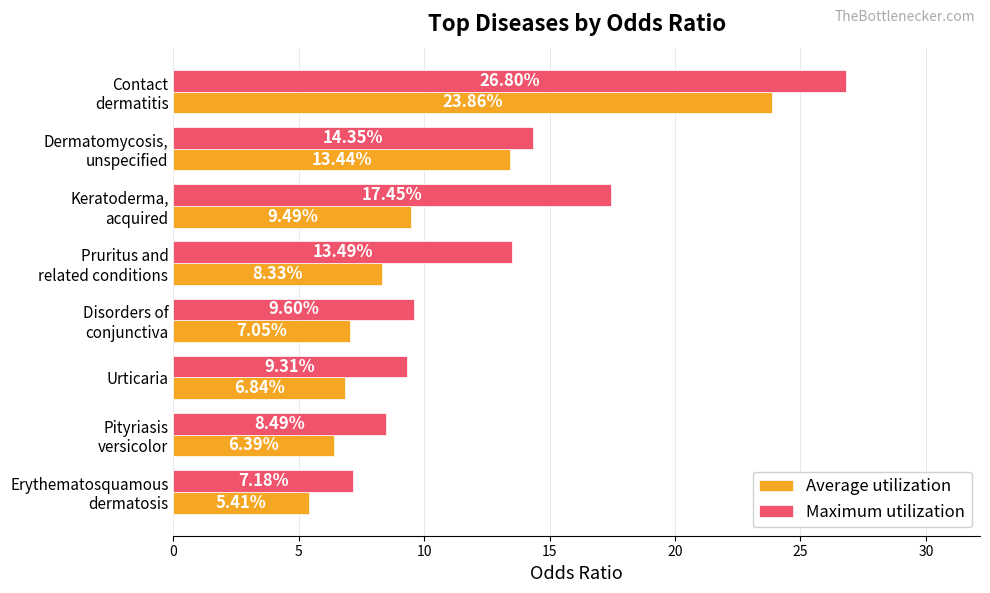

List the series in order of their peak value, lowest first.

Average utilization, Maximum utilization